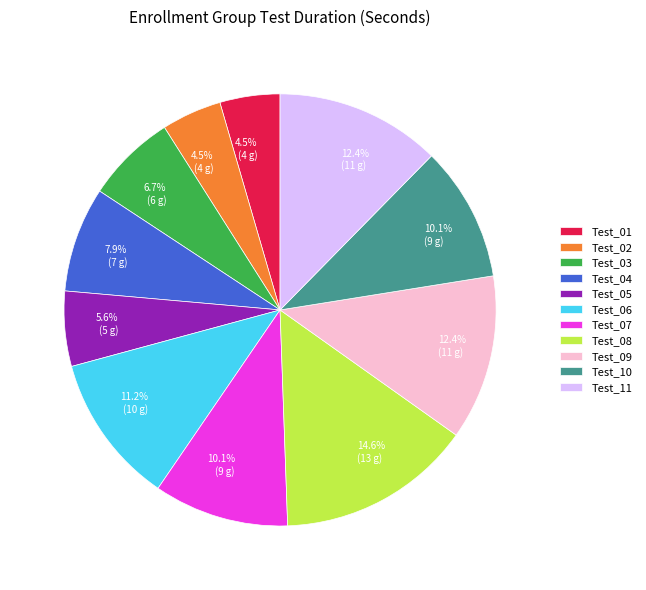

What is the ratio of the value at Test_10 to the value at Test_09?

0.8